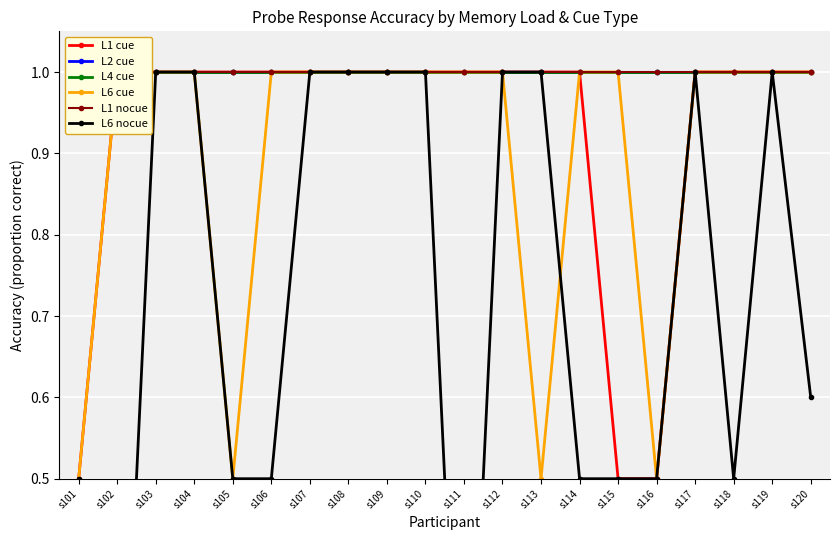

What is the sum of the L6 cue values at s113 and s104?

1.5